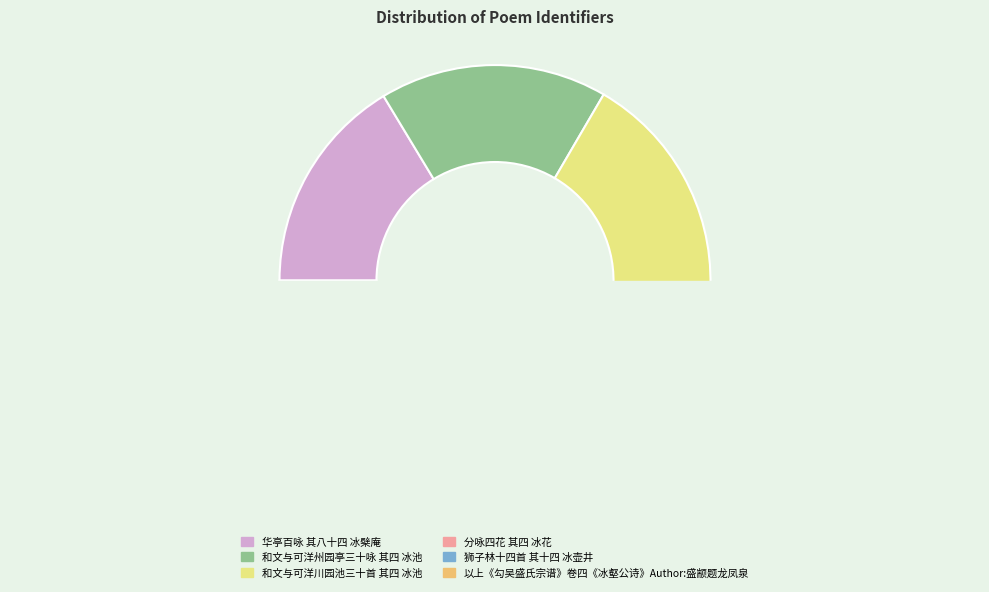

What percentage do 分咏四花 其四 冰花 and 华亭百咏 其八十四 冰檗庵 together represent?

30.5%